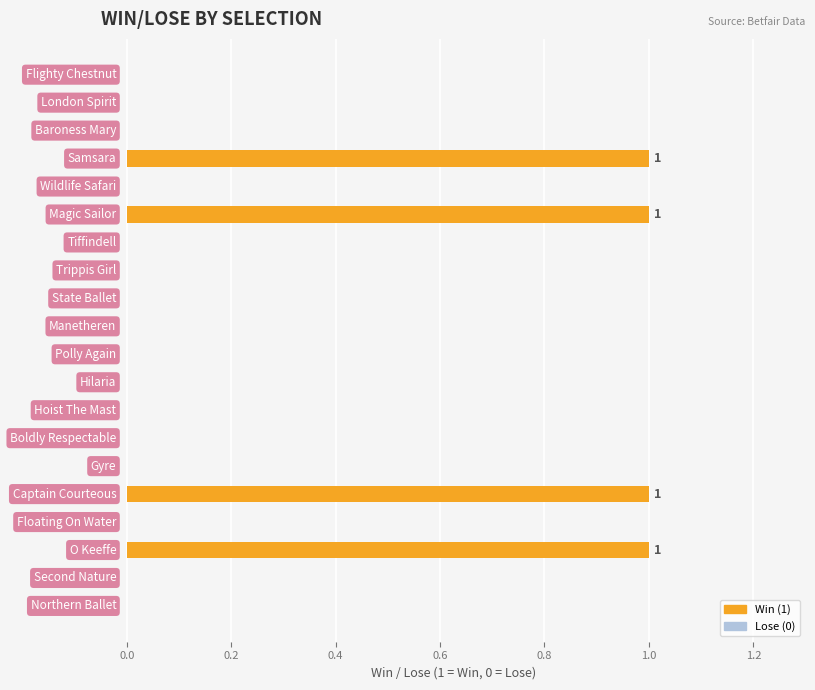

What is the sum of all values?

4